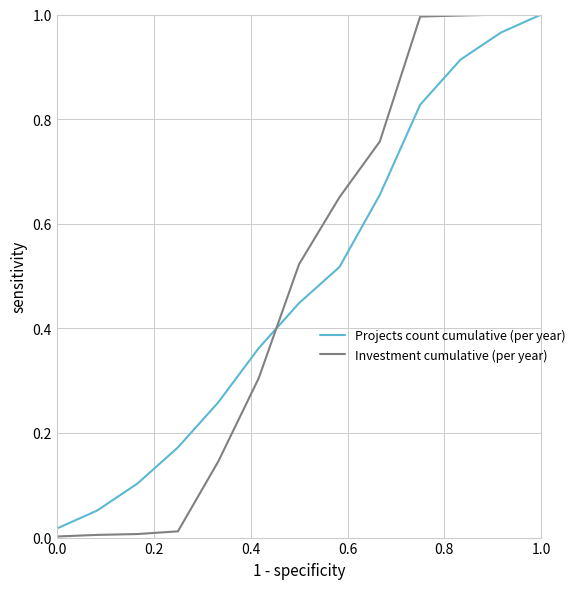

At which category is the sum across all series the highest?

1.0